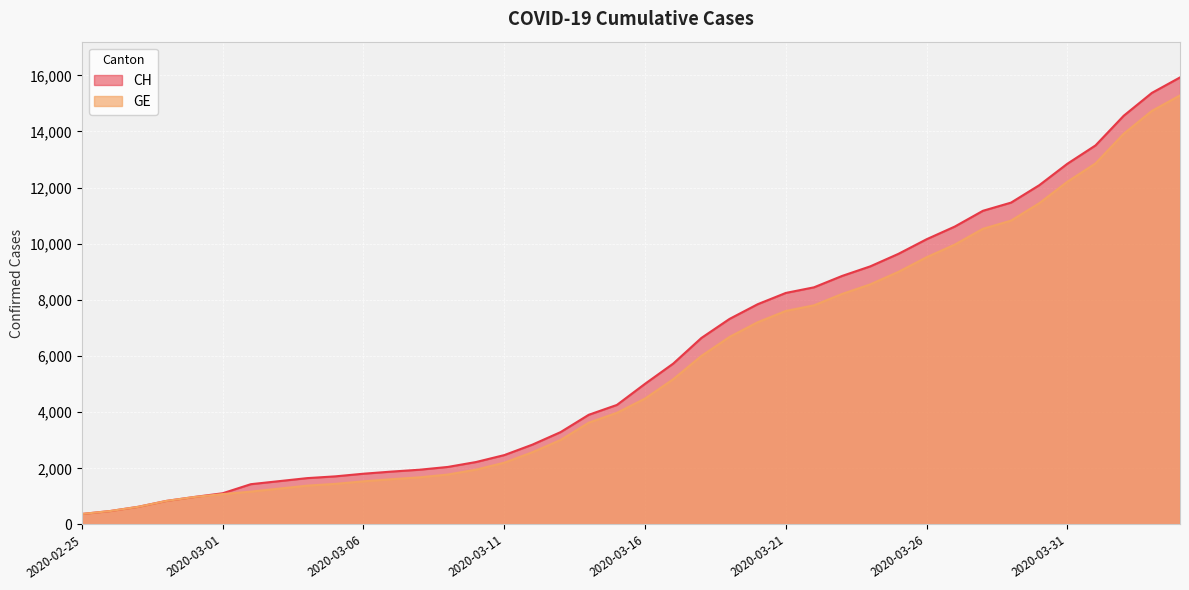

What is the difference between the maximum and second lowest values in the GE series?

14805